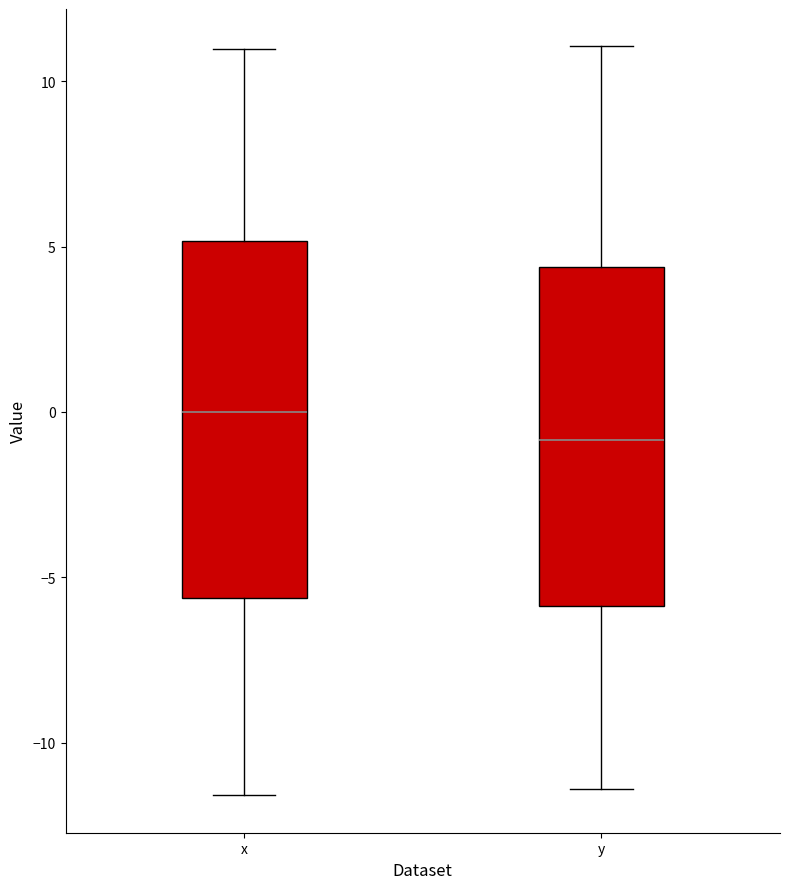

Reading left to right, transcribe this box plot: for each box, give where its median line is, the range the box spans, and where its two whiskers end, as read against the y-axis. The values are not printed on the chart, so give them approximately, as read against the axis.

x: median 0.0, box -5.5 to 5.0, whiskers -11.5 to 11.0
y: median -1.0, box -6.0 to 4.5, whiskers -11.5 to 11.0